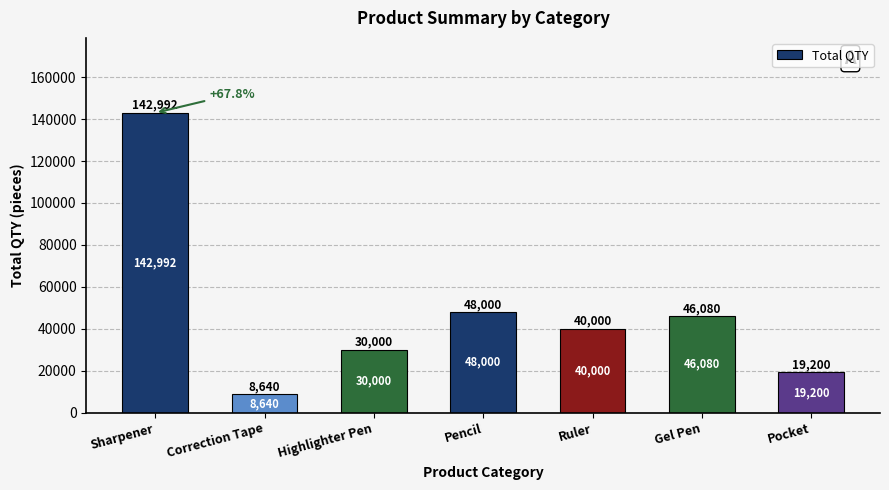

Where is the data nearest to the value 75816?

Pencil